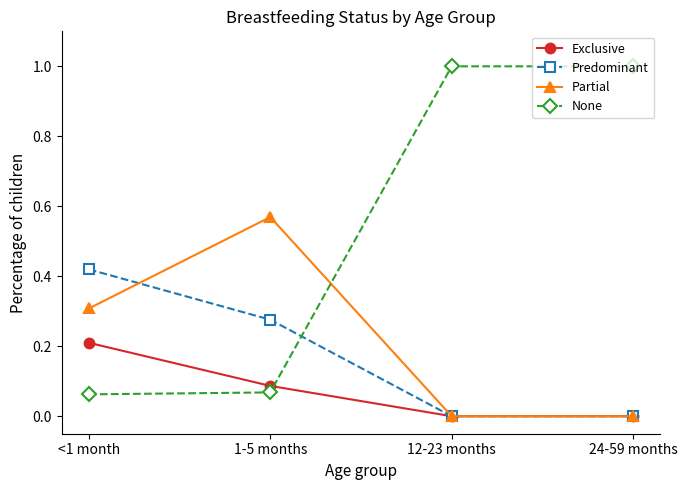

Which series has the largest range (max minus min)?

None